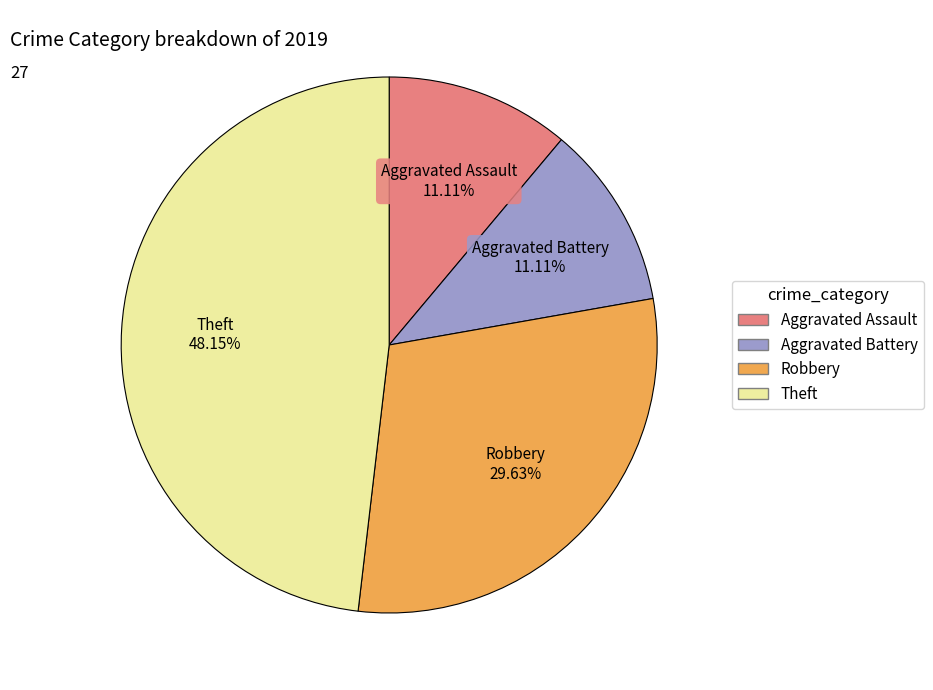

Does any single category account for the majority?

No